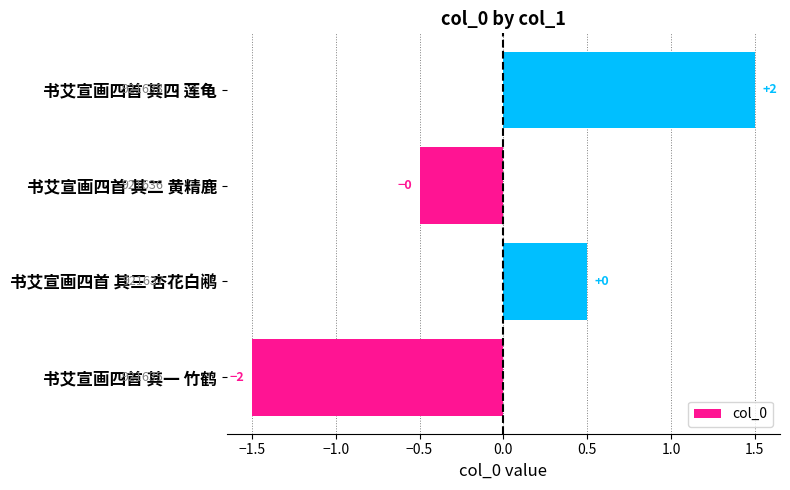

How many bars are there in total?

4